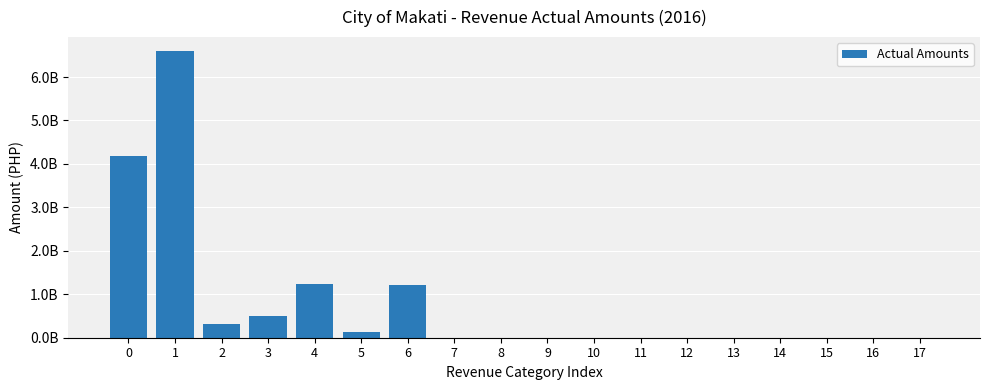

What is the greatest value displayed?

6589050519